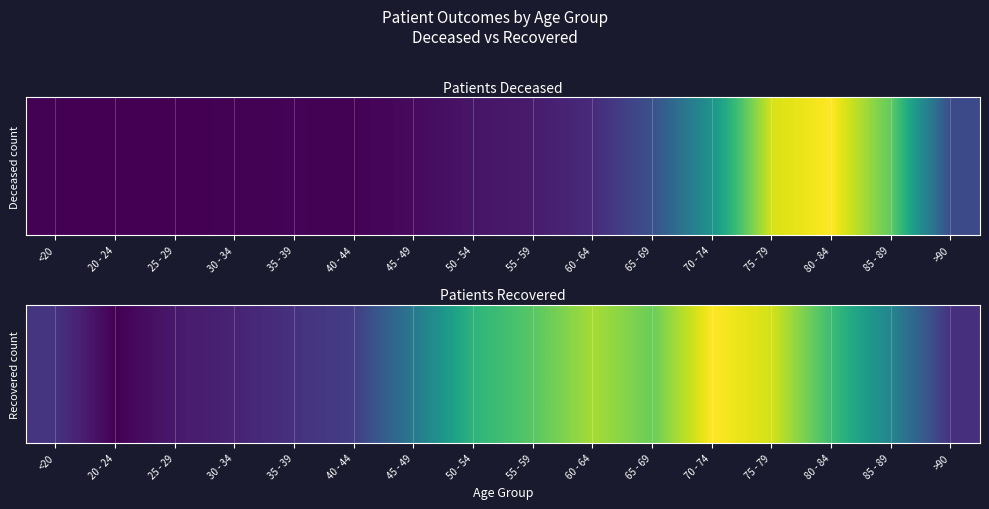

Where is the data nearest to the value 626?

85 - 89